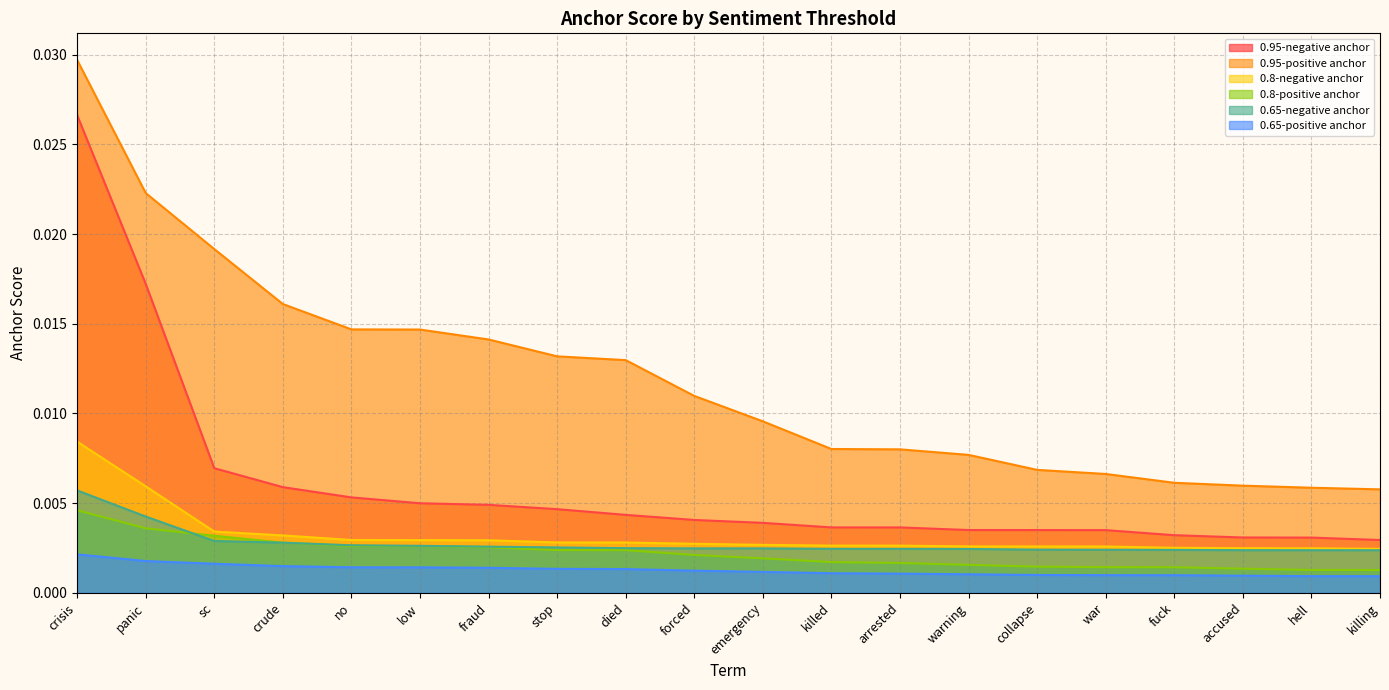

What is the label of the 6th point from the left?

low